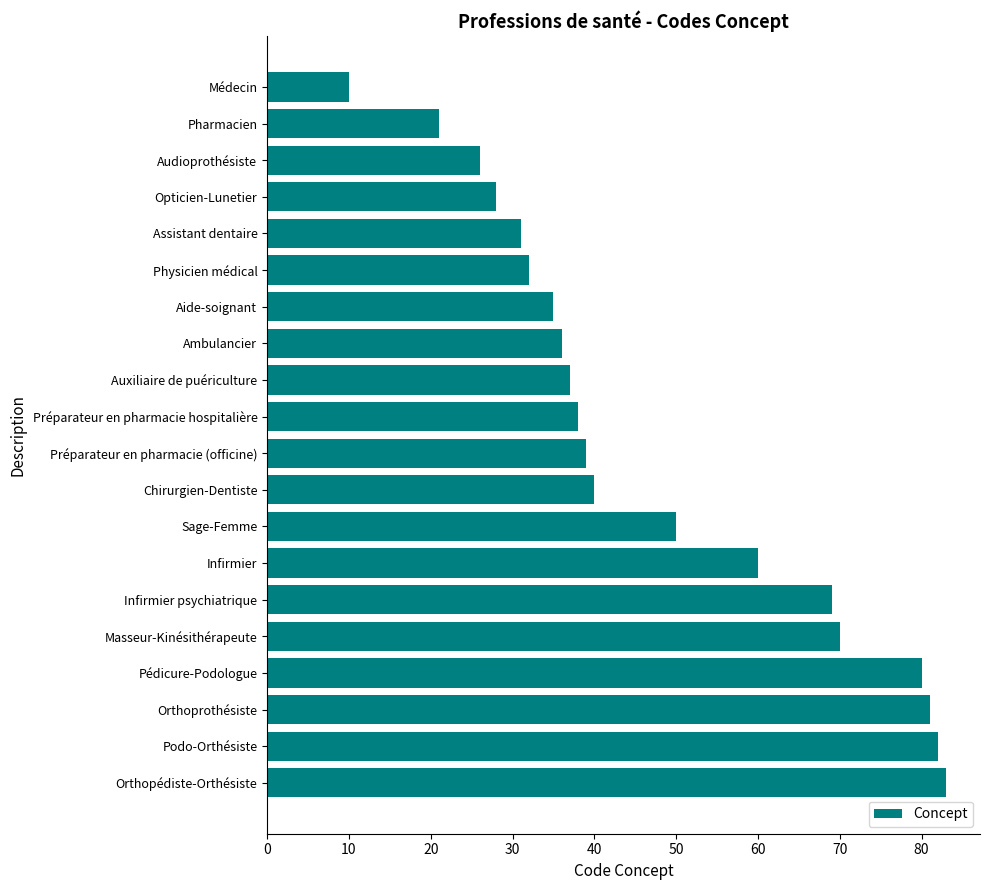

The value at Podo-Orthésiste is 82. True or false?

True